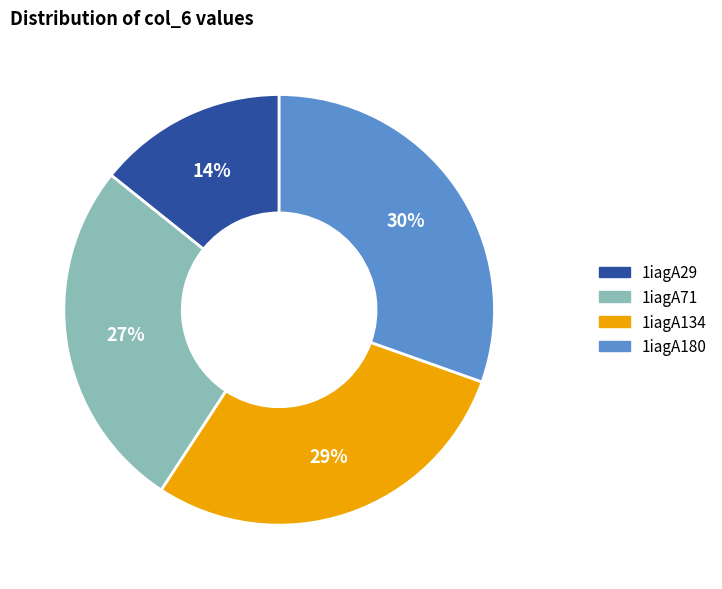

Between 1iagA71 and 1iagA134, which is larger?

1iagA134